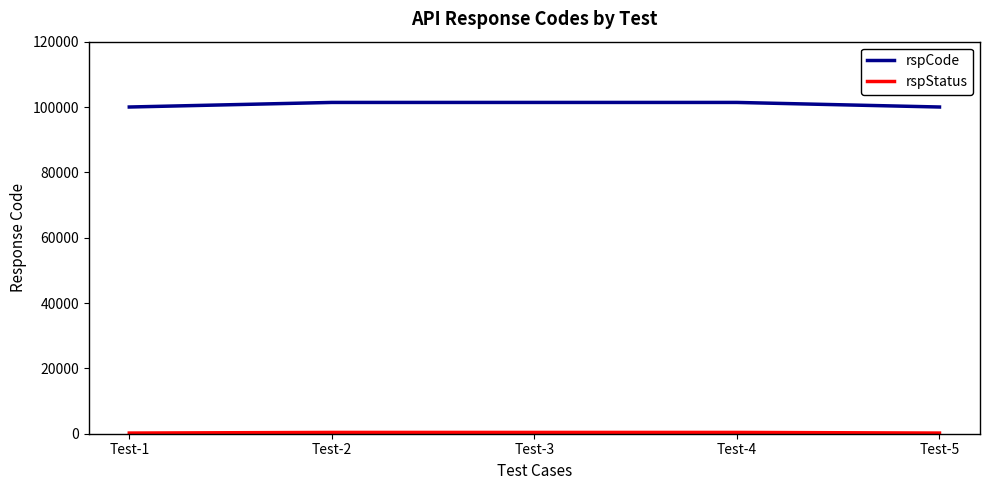

The value of rspCode at Test-2 is 180747. True or false?

False